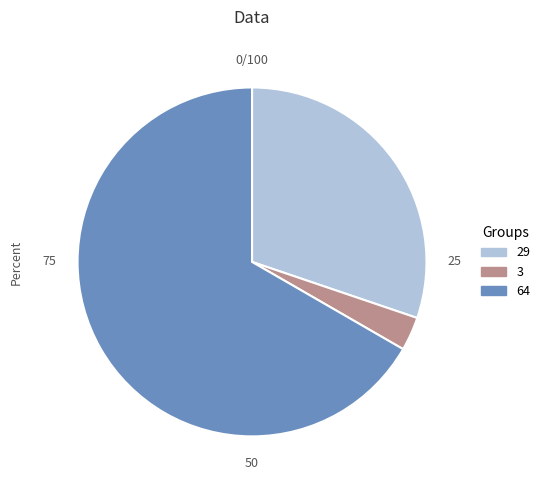

Do 3 and 64 together represent more than half of the pie?

Yes